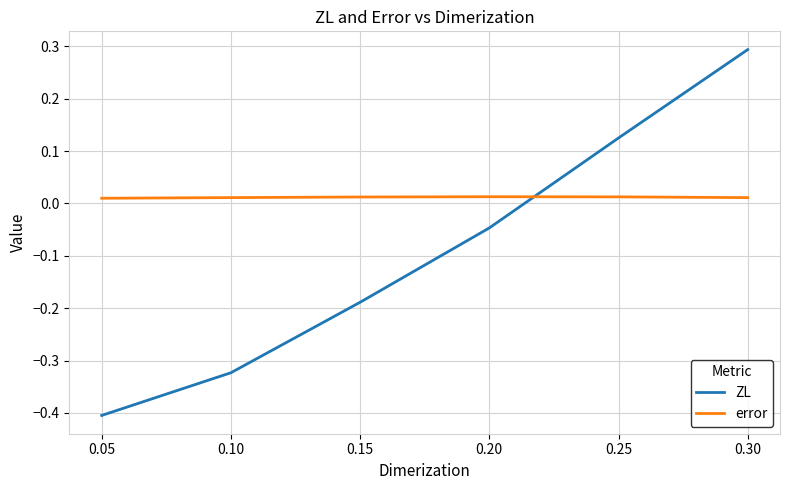

What is the difference between the second highest and second lowest values in the ZL series?

0.4